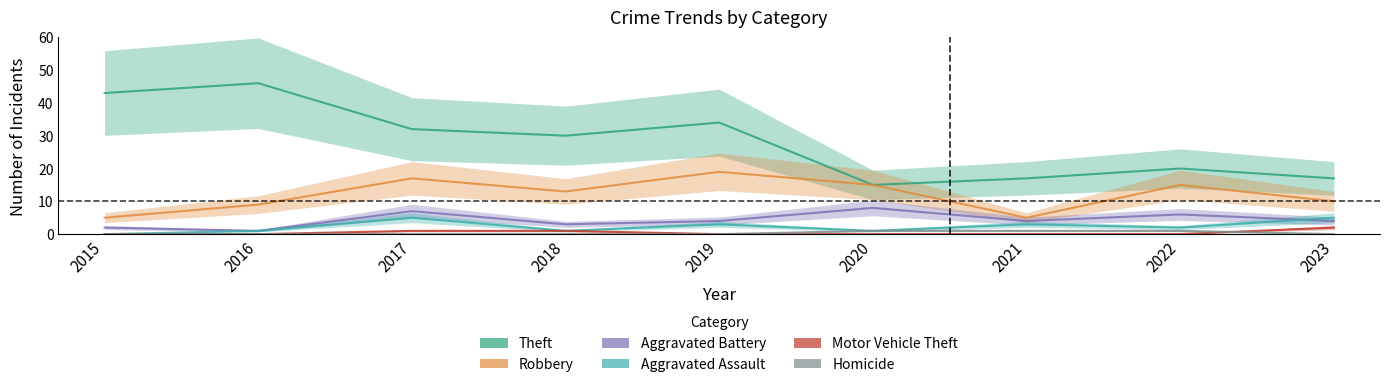

Count the Aggravated Battery values in the range 3 to 6.

5